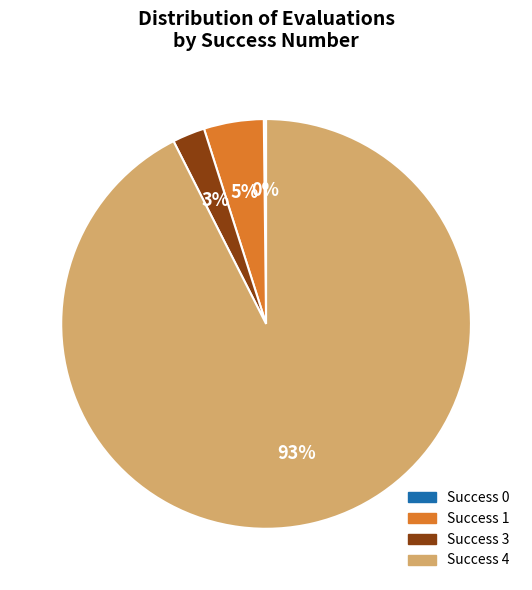

Which has a higher value, Success 1 or Success 4?

Success 4